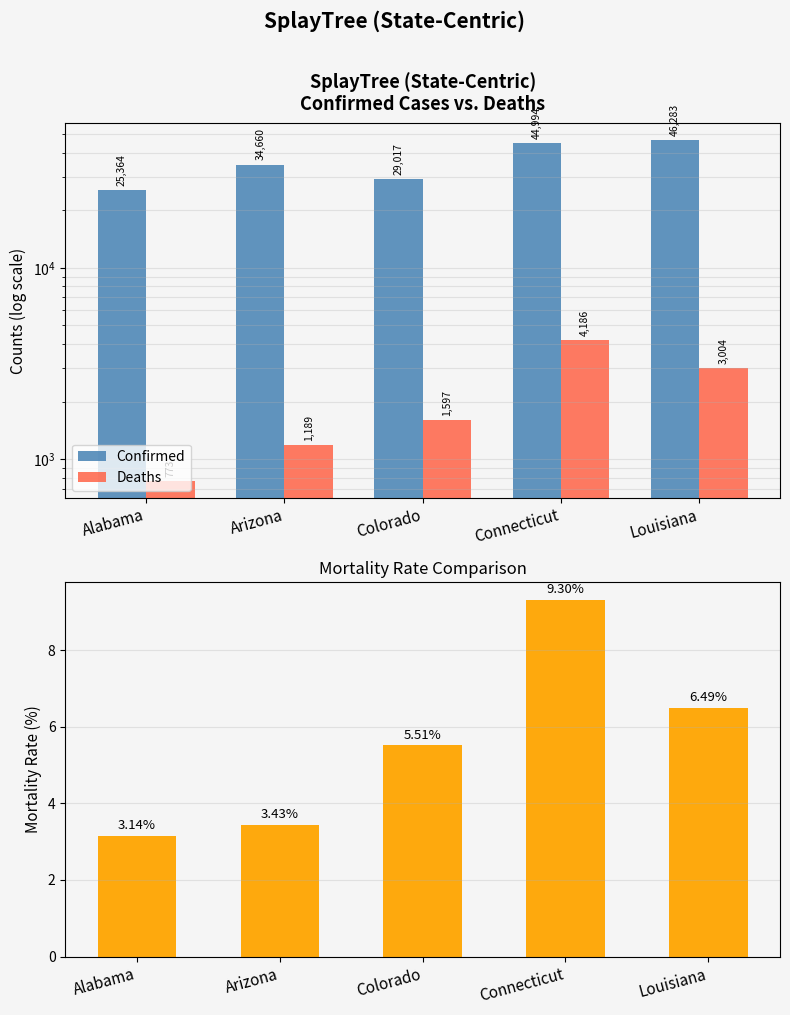

Reading left to right, extract all data points from this chart.

Confirmed: 25364.0	34660.0	29017.0	44994.0	46283.0
Deaths: 773.0	1189.0	1597.0	4186.0	3004.0
Mortality Rate (%): 3.1	3.4	5.5	9.3	6.5